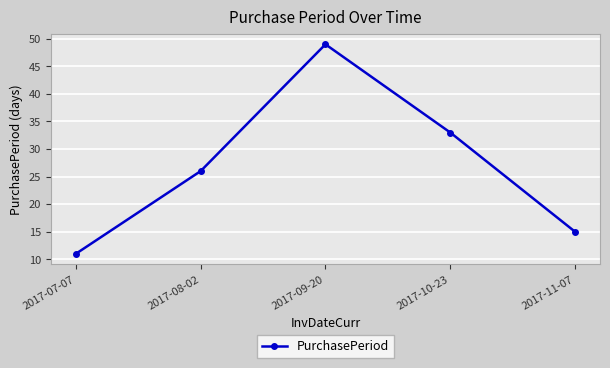

Count the values in the range 15 to 33.

3